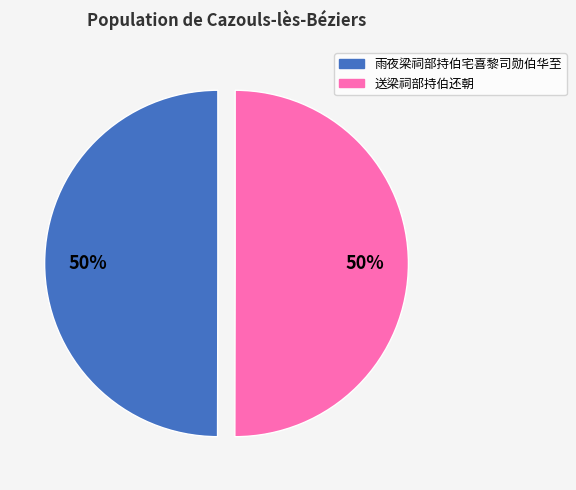

To the nearest percent, what is the average slice percentage?

50%